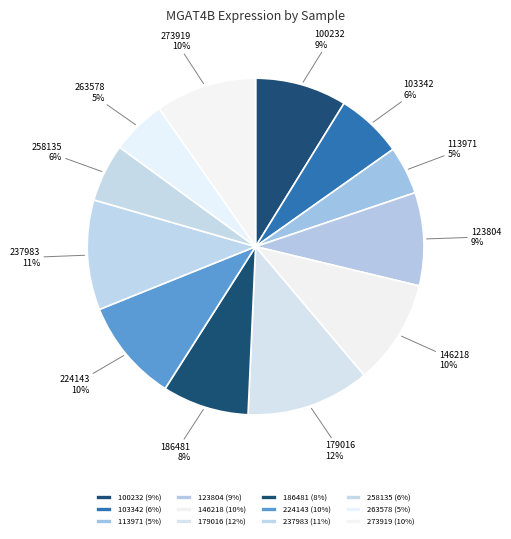

Is there any slice that represents more than half of the pie?

No